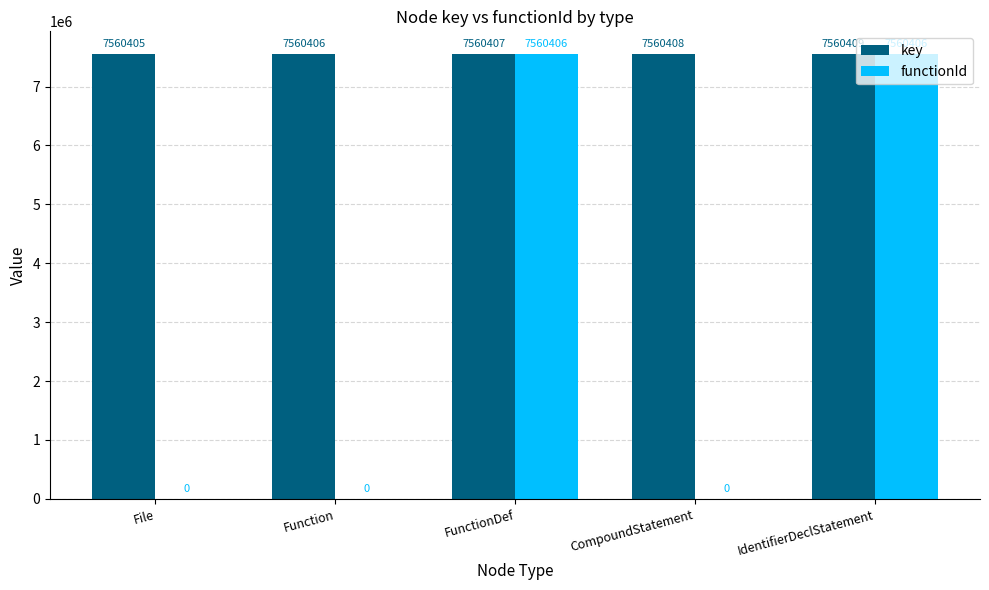

What is the sum of all key values?

37802035